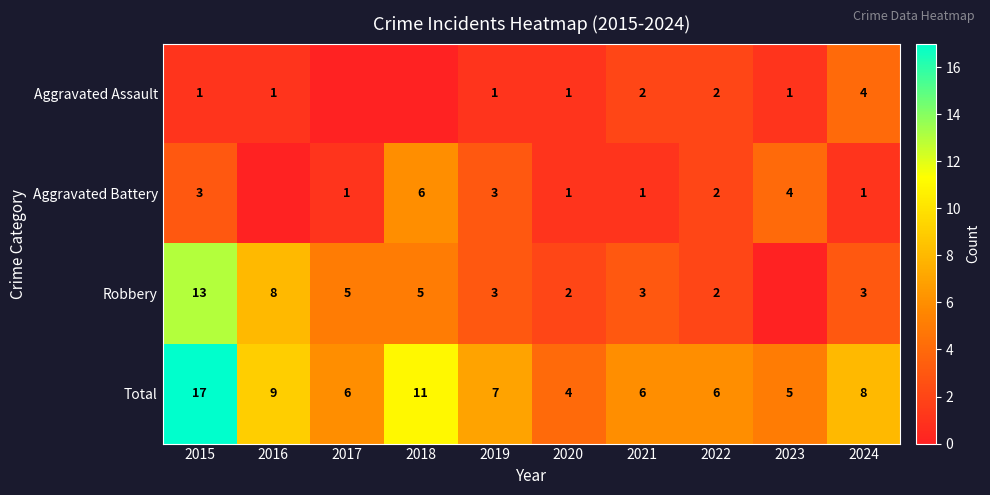

Is the value of Robbery at 2017 greater than the value of Aggravated Assault at 2021?

Yes